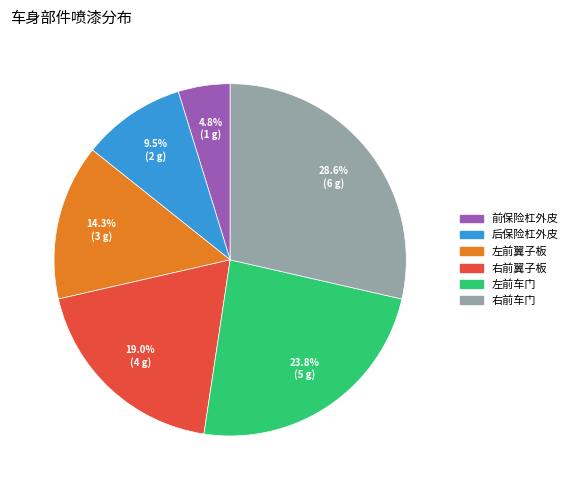

Rank the categories by value from highest to lowest.

右前车门, 左前车门, 右前翼子板, 左前翼子板, 后保险杠外皮, 前保险杠外皮